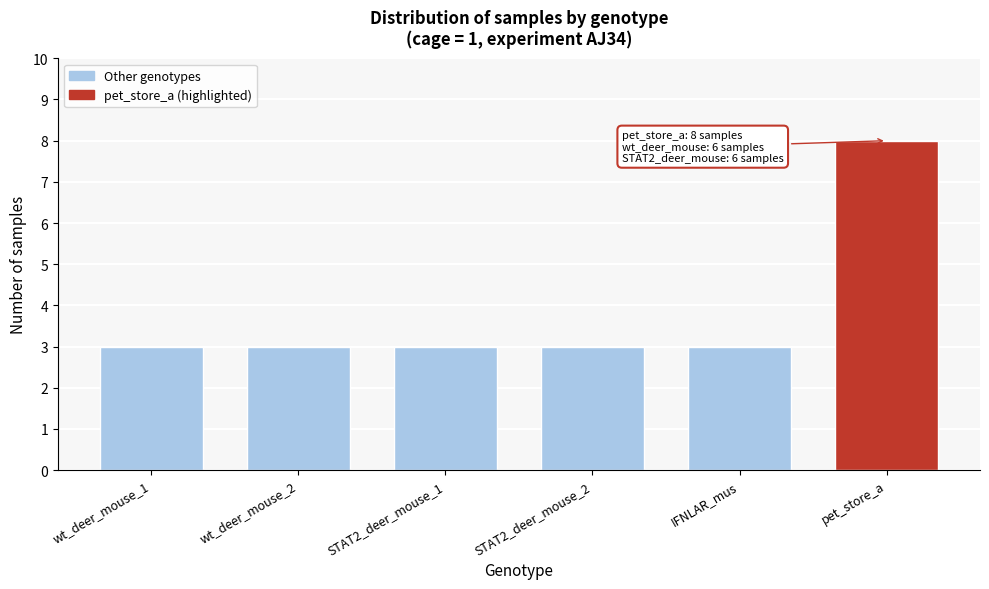

Reading left to right, what are all the values shown in this chart?

wt_deer_mouse_1=3	wt_deer_mouse_2=3	STAT2_deer_mouse_1=3	STAT2_deer_mouse_2=3	IFNLAR_mus=3	pet_store_a=8